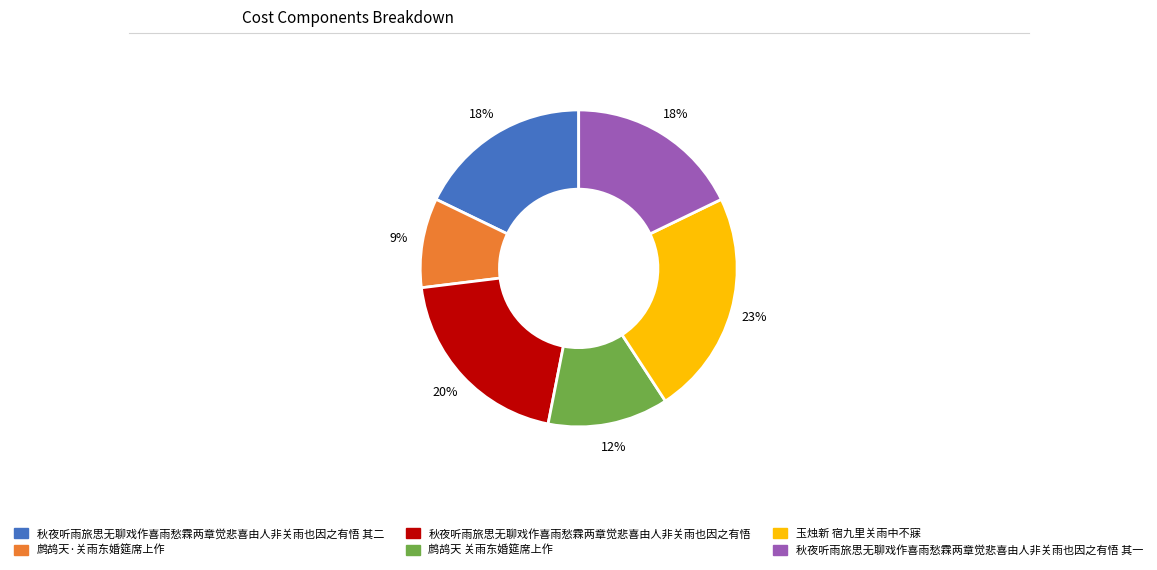

To the nearest percent, what is the average slice percentage?

17%